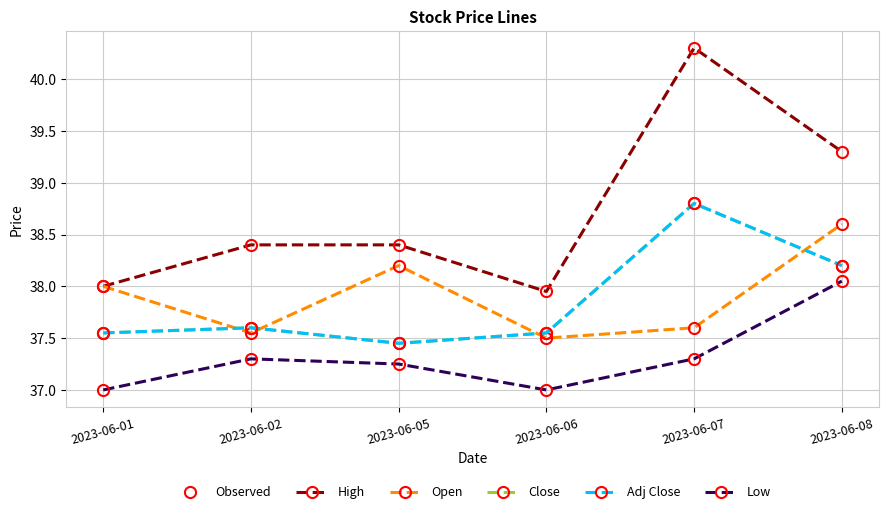

List the labels in order of Open value, smallest first.

2023-06-06, 2023-06-02, 2023-06-07, 2023-06-01, 2023-06-05, 2023-06-08